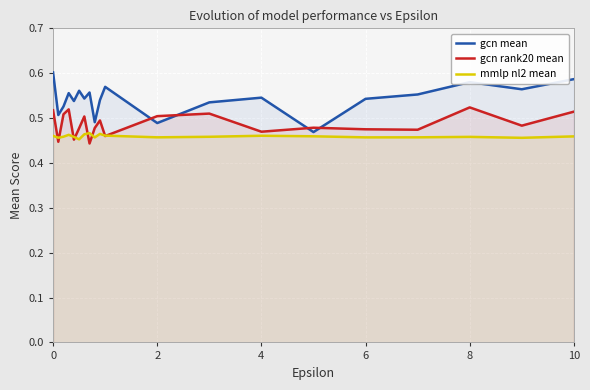

Which series has the widest spread of values?

gcn mean